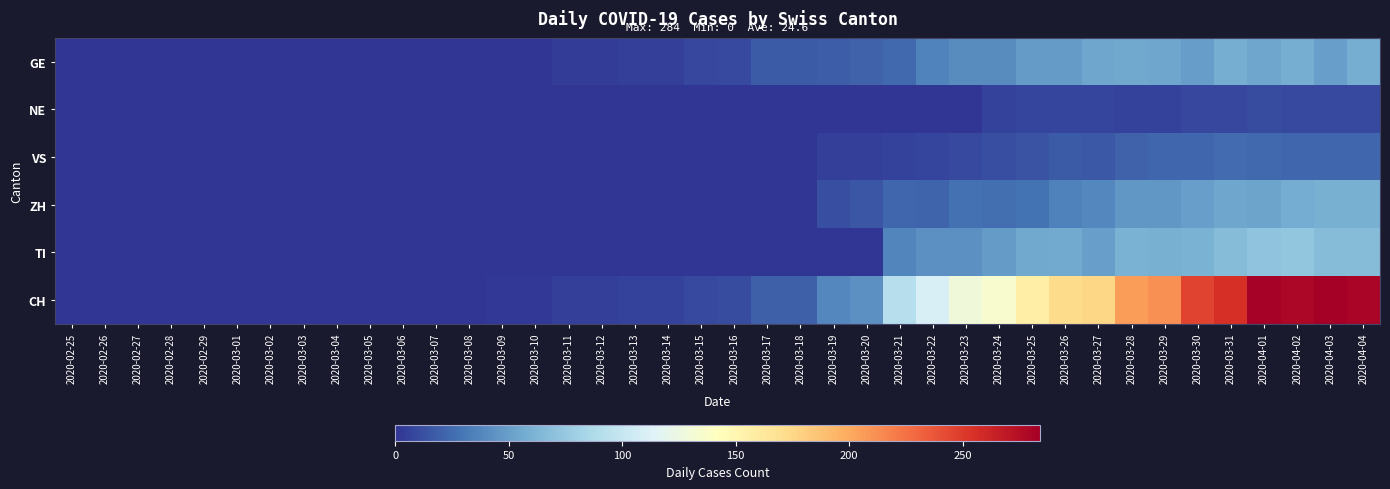

Which label corresponds to the largest value in the chart?

2020-04-03